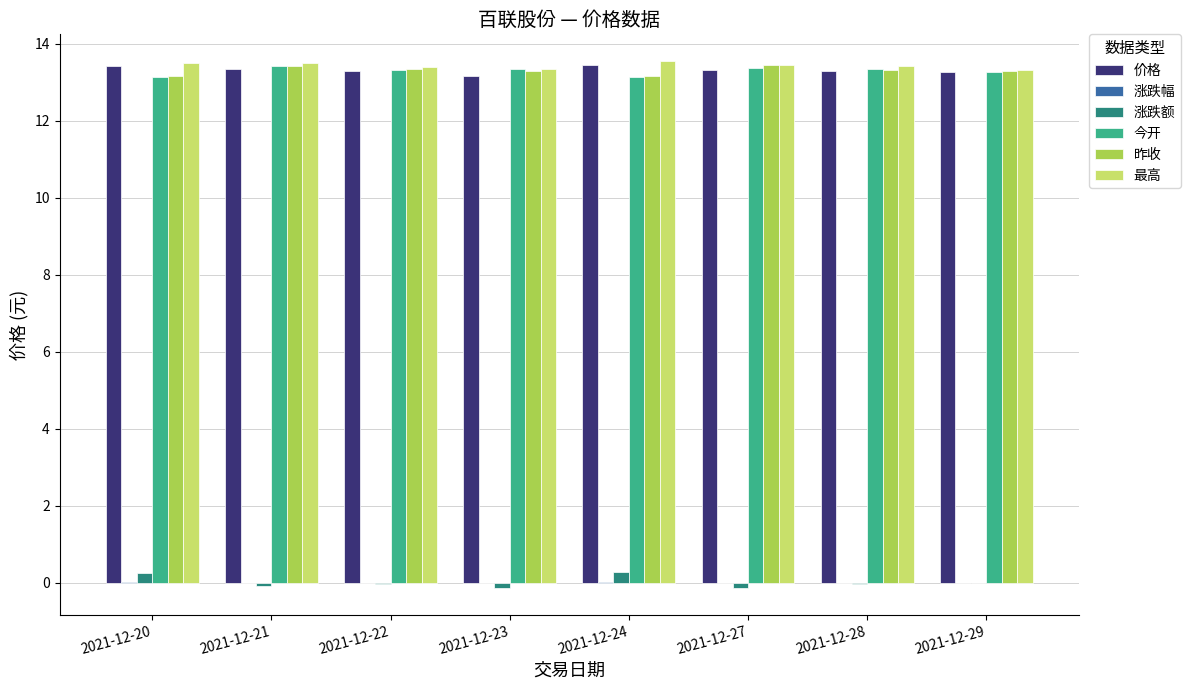

The 最高 series shows 7.4 at 2021-12-21. True or false?

False